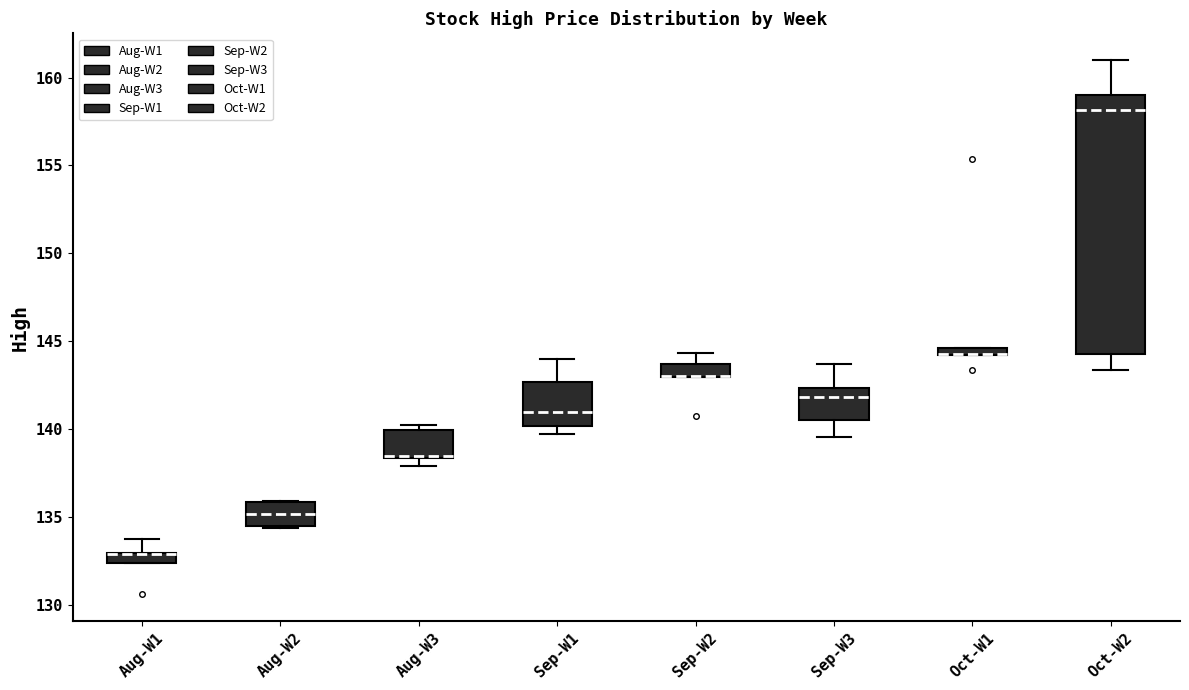

Comparing the boxes themselves (not the whiskers), which one is the tallest?

Oct-W2